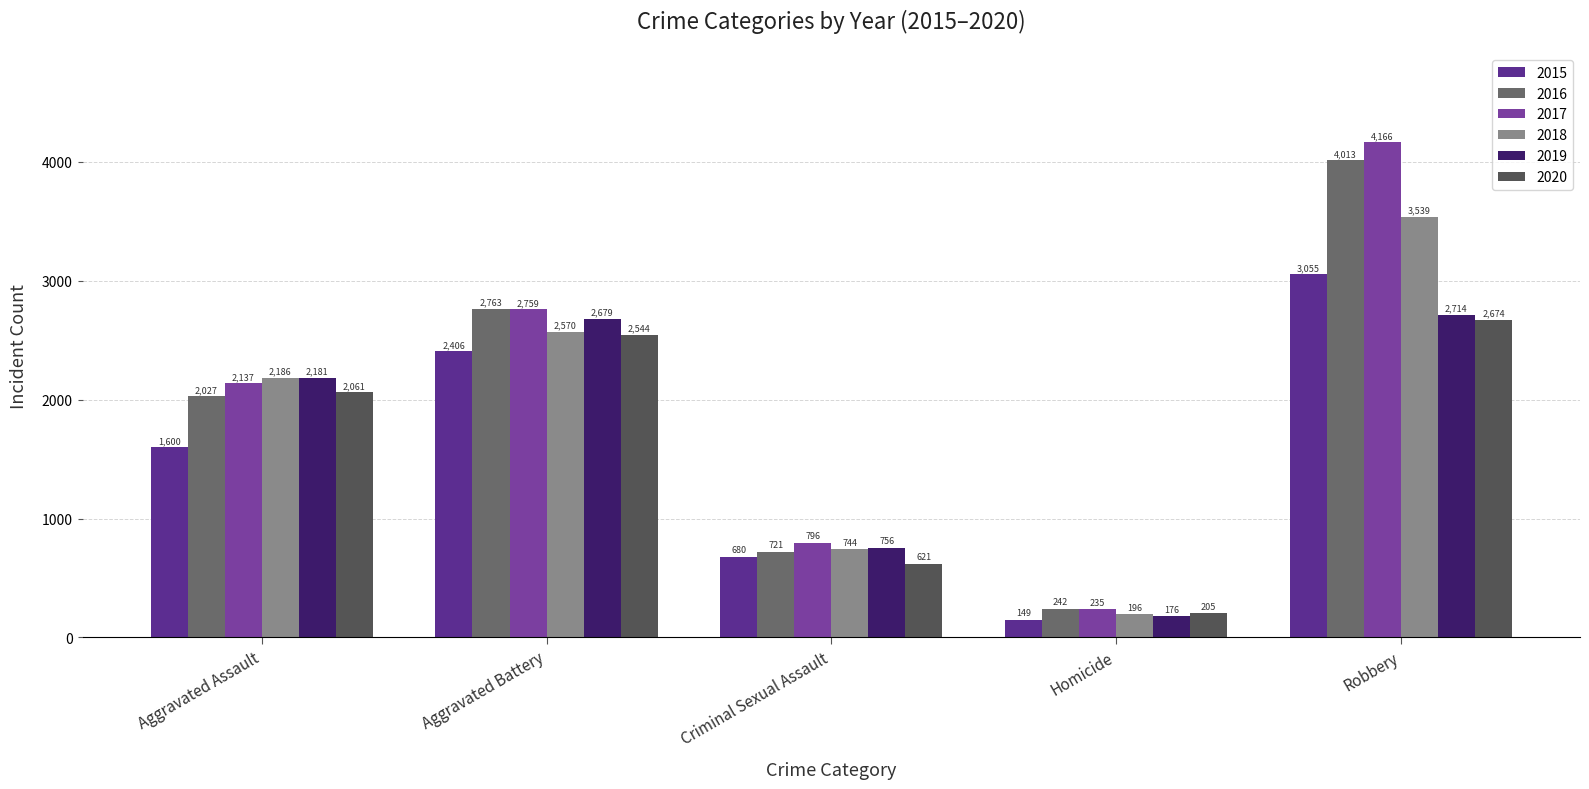

Which series has the widest spread of values?

2017